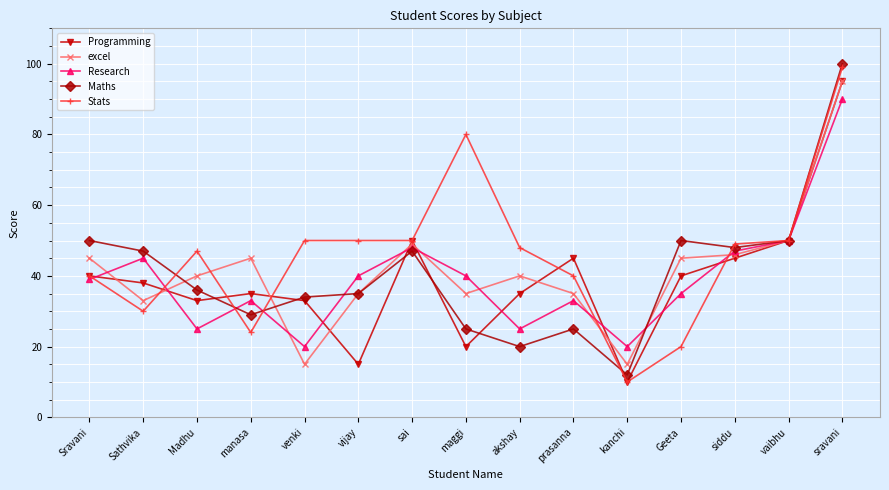

The Stats series shows 27 at Sravani. True or false?

False